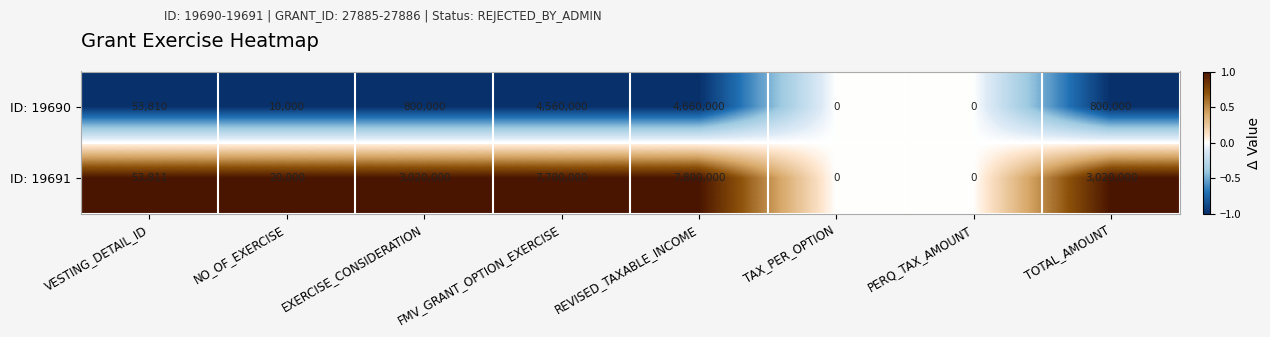

What is the sum of all ID: 19691 values?

21613811